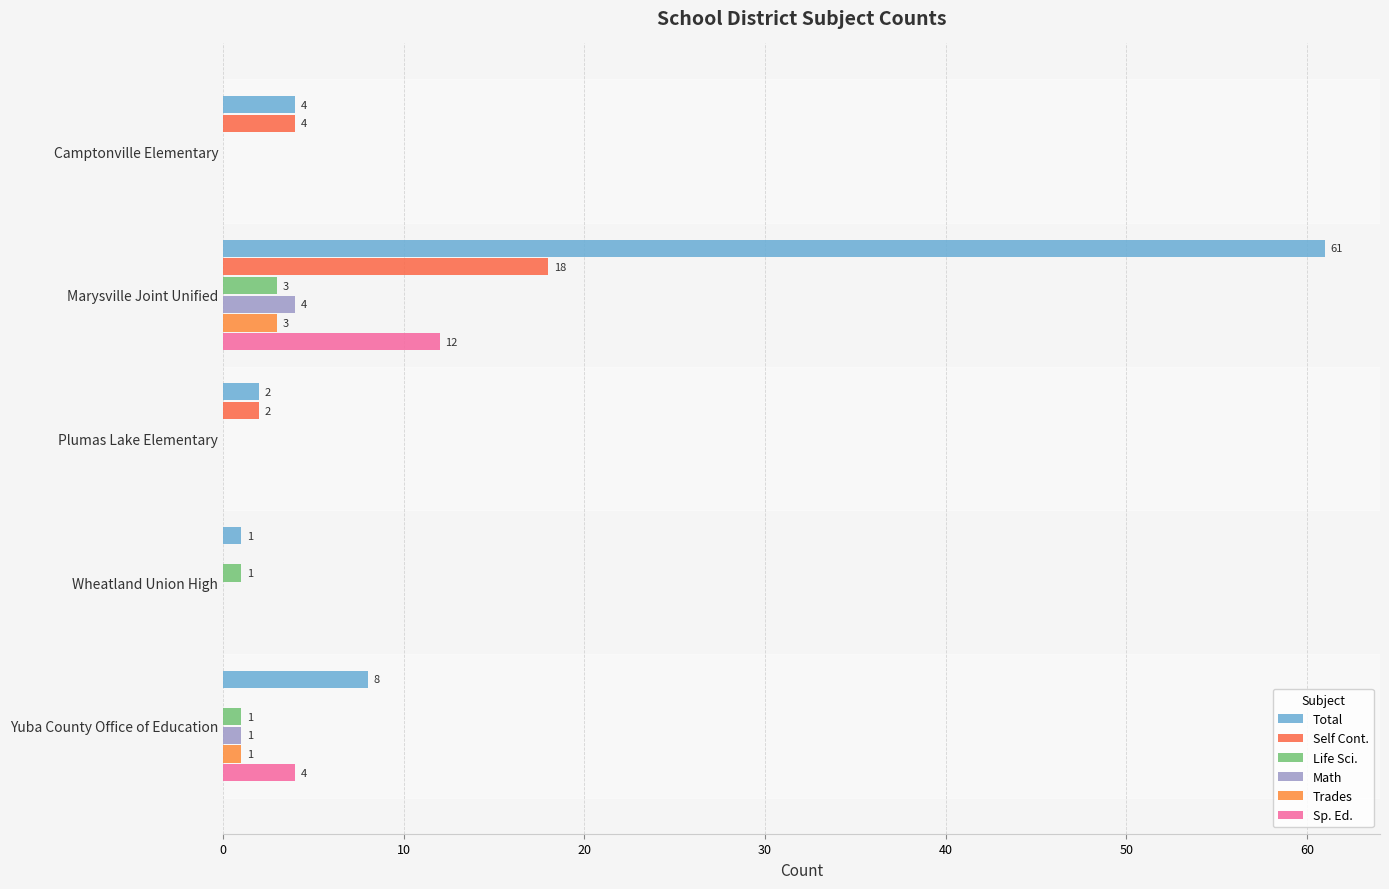

How many positive values does the Life Sci. series have?

3